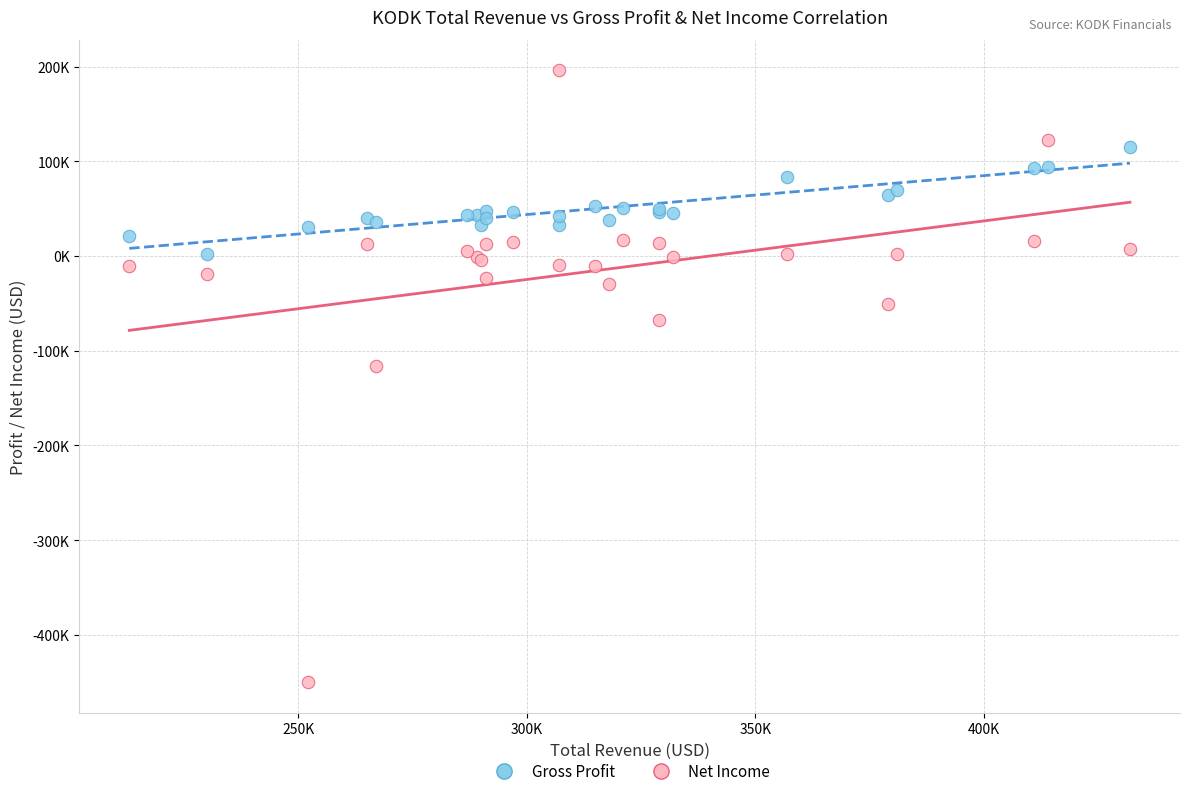

Which series reaches the maximum Y coordinate?

Net Income